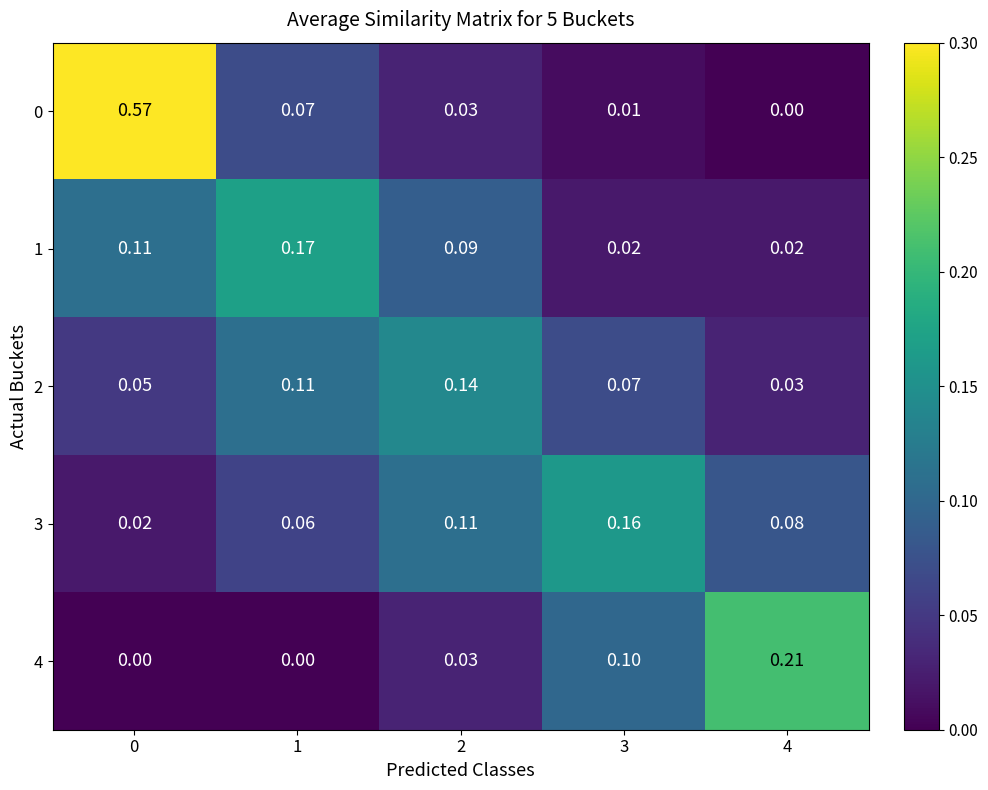

How many distinct data groups are displayed?

5